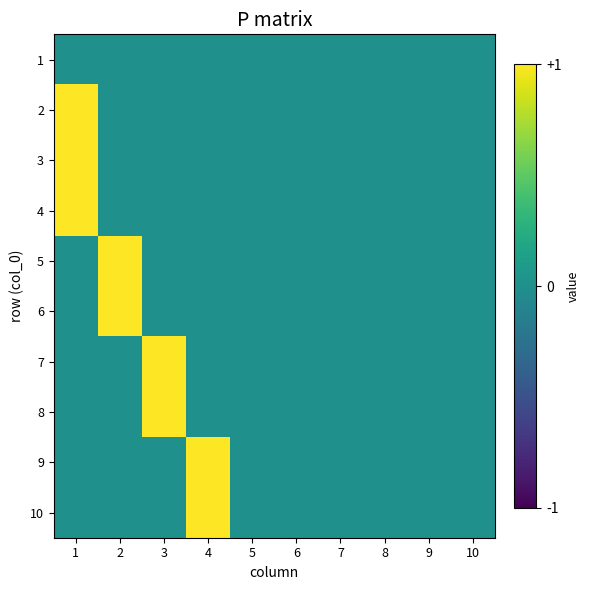

Reading left to right, transcribe all the data shown in this chart.

1: 1=0	2=0	3=0	4=0	5=0	6=0	7=0	8=0	9=0	10=0
2: 1=1	2=0	3=0	4=0	5=0	6=0	7=0	8=0	9=0	10=0
3: 1=1	2=0	3=0	4=0	5=0	6=0	7=0	8=0	9=0	10=0
4: 1=1	2=0	3=0	4=0	5=0	6=0	7=0	8=0	9=0	10=0
5: 1=0	2=1	3=0	4=0	5=0	6=0	7=0	8=0	9=0	10=0
6: 1=0	2=1	3=0	4=0	5=0	6=0	7=0	8=0	9=0	10=0
7: 1=0	2=0	3=1	4=0	5=0	6=0	7=0	8=0	9=0	10=0
8: 1=0	2=0	3=1	4=0	5=0	6=0	7=0	8=0	9=0	10=0
9: 1=0	2=0	3=0	4=1	5=0	6=0	7=0	8=0	9=0	10=0
10: 1=0	2=0	3=0	4=1	5=0	6=0	7=0	8=0	9=0	10=0